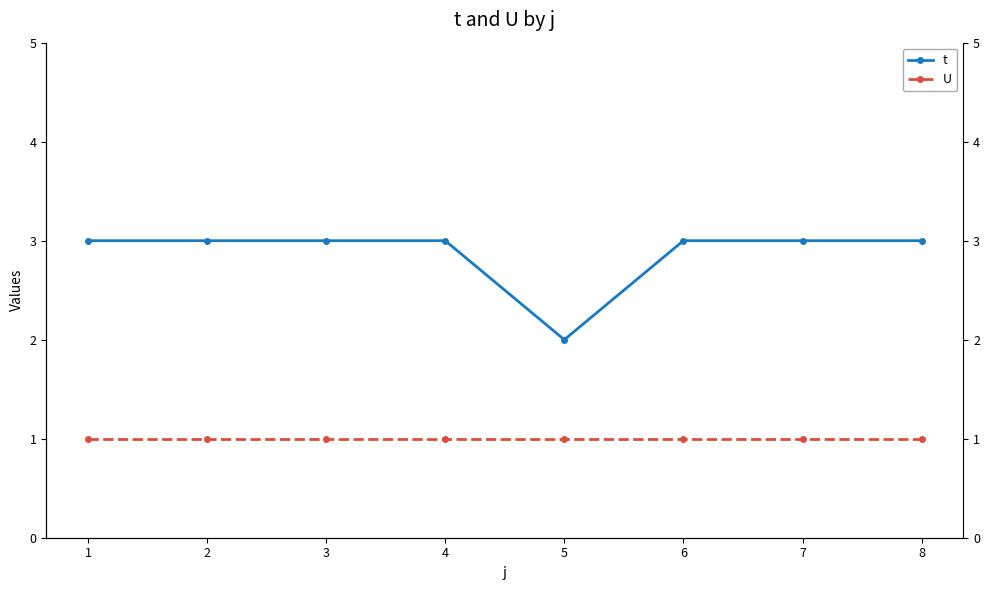

Between 4 and 7, which is larger?

4